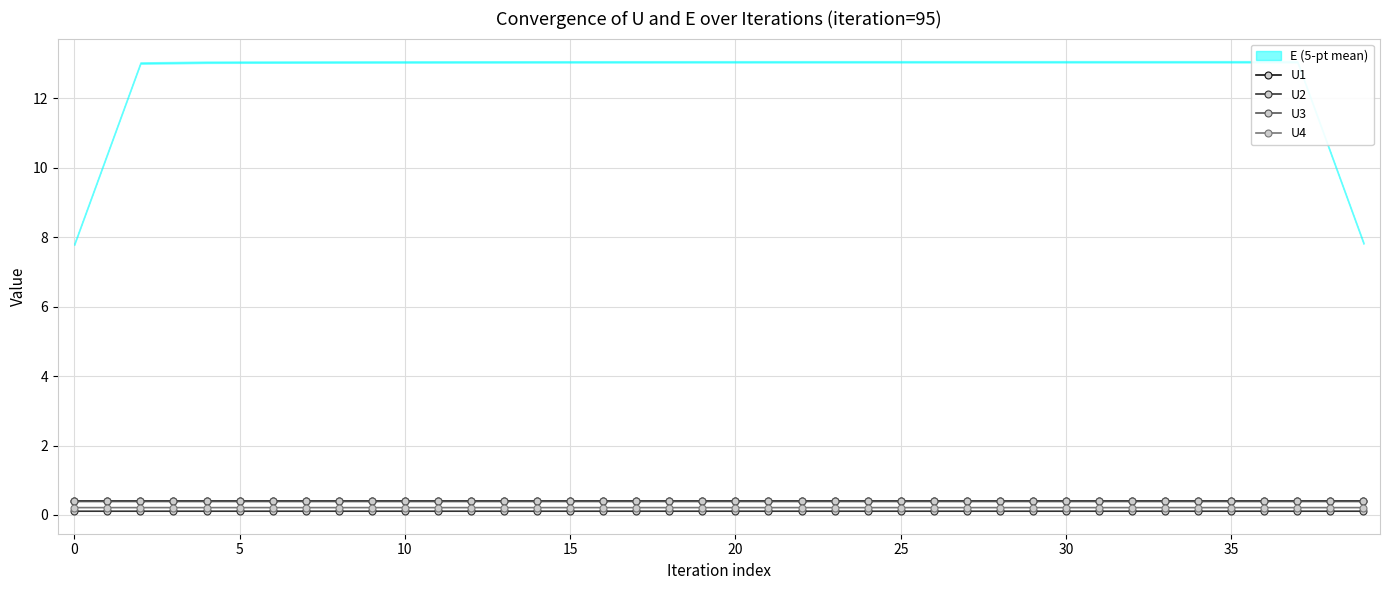

Where is the first local maximum for U1?

17